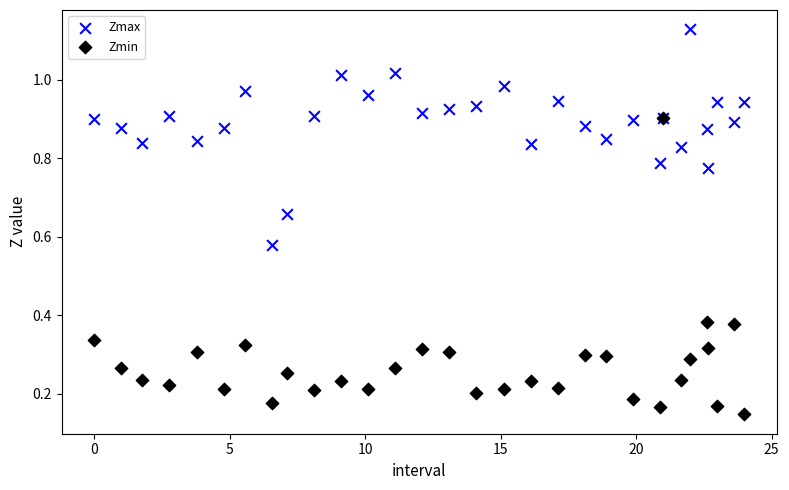

Which series reaches the minimum Y coordinate?

Zmin